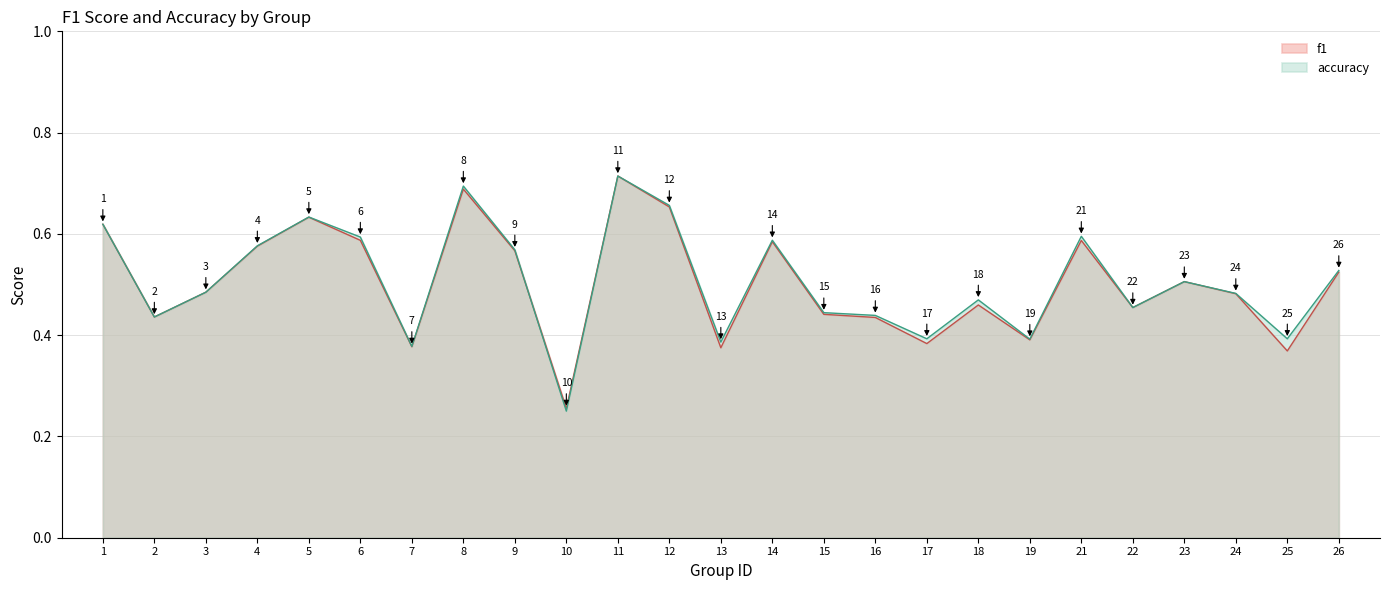

What is the minimum value for f1?

0.3